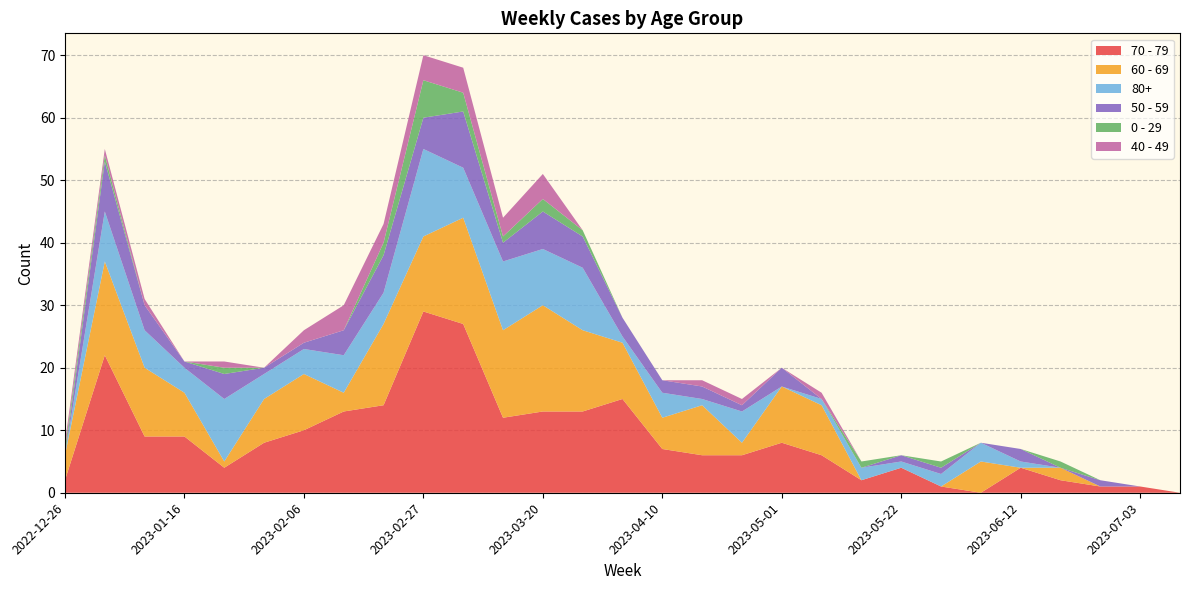

Reading left to right, what are all the values shown in this chart?

70 - 79: 2	22	9	9	4	8	10	13	14	29	27	12	13	13	15	7	6	6	8	6	2	4	1	0	4	2	1	1	0
60 - 69: 4	15	11	7	1	7	9	3	13	12	17	14	17	13	9	5	8	2	9	8	0	0	0	5	0	2	0	0	0
80+: 0	8	6	4	10	4	4	6	5	14	8	11	9	10	1	4	1	5	0	1	2	1	2	3	1	0	0	0	0
50 - 59: 0	8	4	1	4	1	1	4	6	5	9	3	6	5	3	2	2	1	3	0	0	1	1	0	2	0	1	0	0
0 - 29: 1	1	0	0	1	0	0	0	2	6	3	1	2	1	0	0	0	0	0	0	1	0	1	0	0	1	0	0	0
40 - 49: 1	1	1	0	1	0	2	4	3	4	4	3	4	0	0	0	1	1	0	1	0	0	0	0	0	0	0	0	0